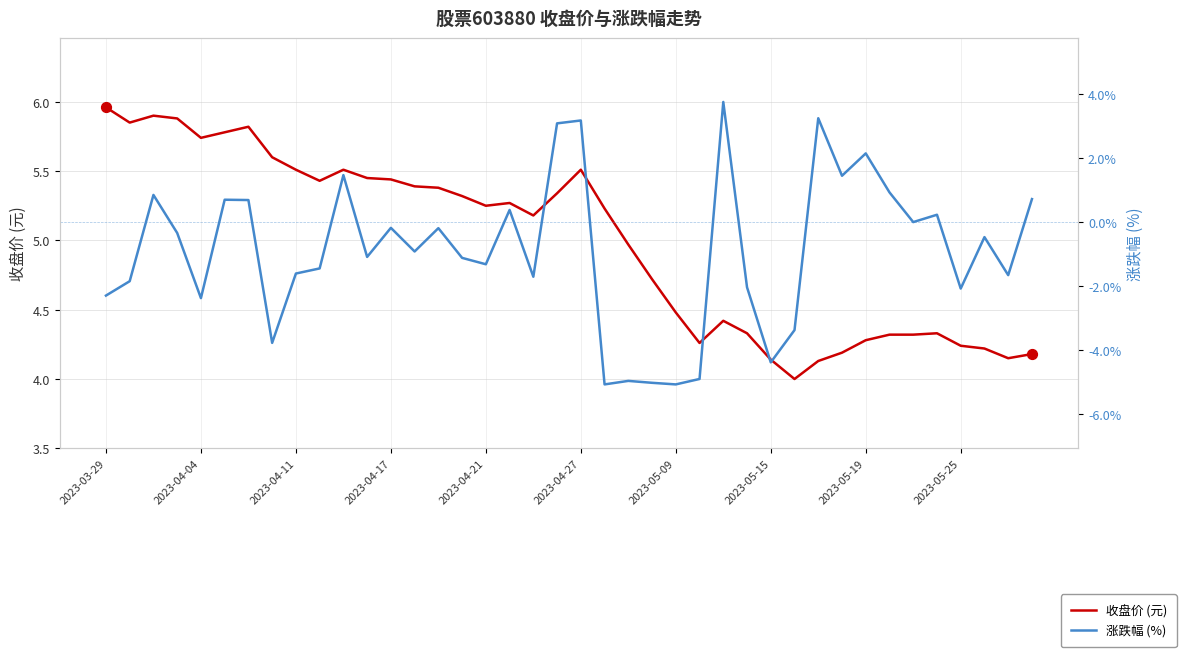

At how many categories does at least one series exceed 1?

40